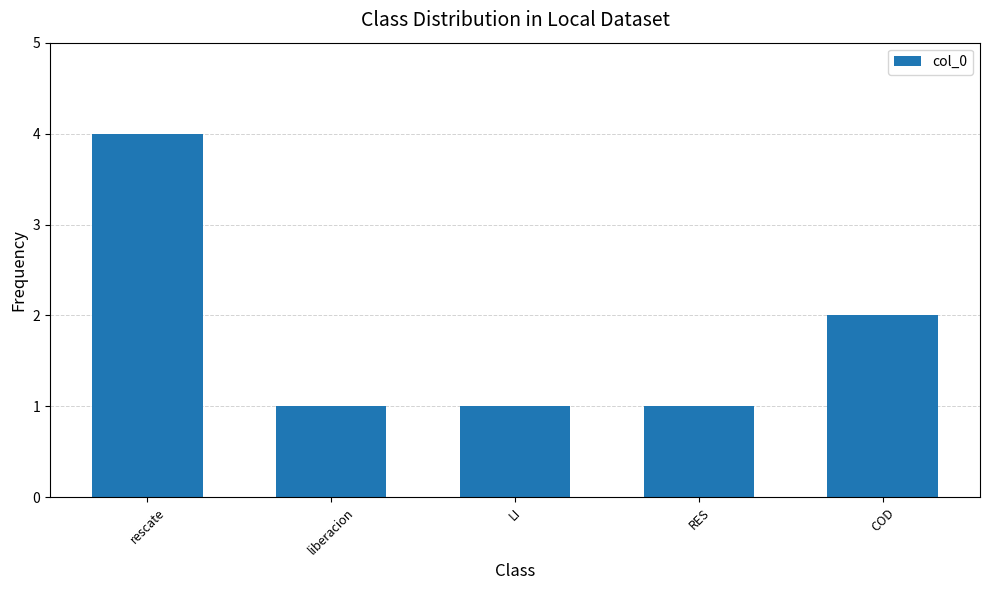

Between RES and COD, which is larger?

COD